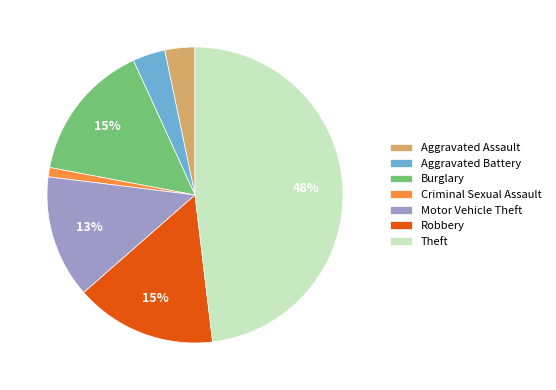

Is Aggravated Assault the majority of the pie?

No